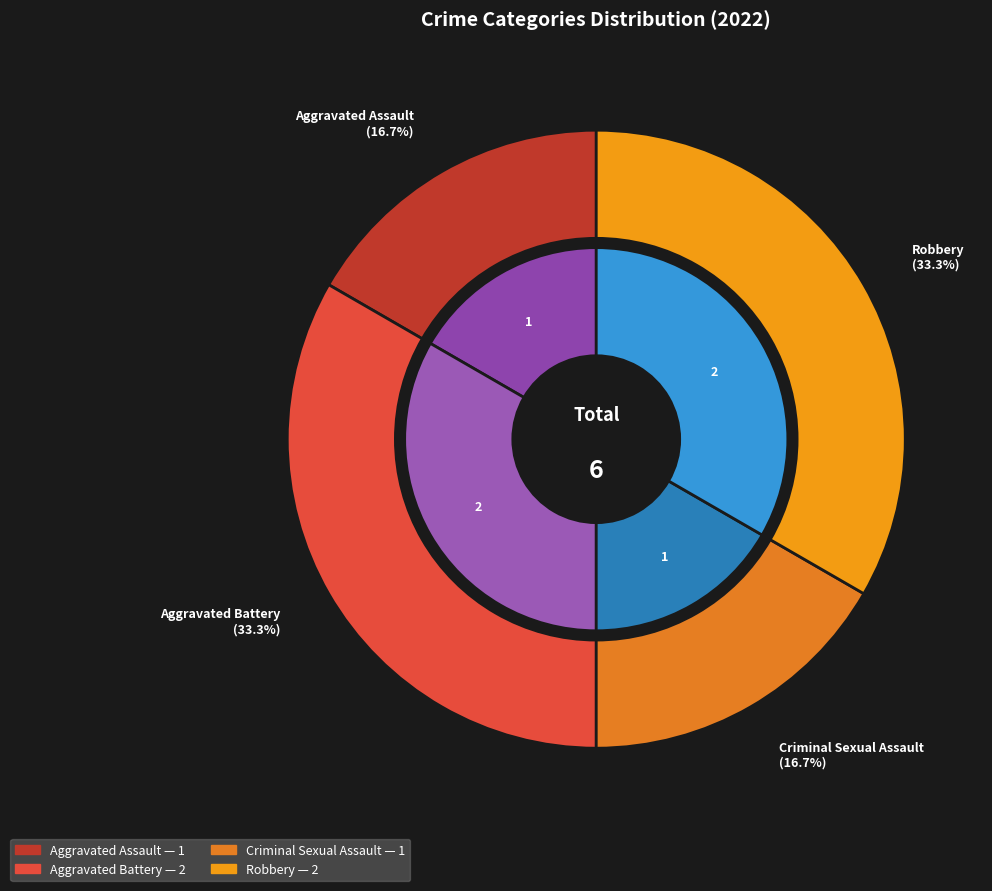

To the nearest percent, what is the difference between the largest and smallest slice percentages?

17%